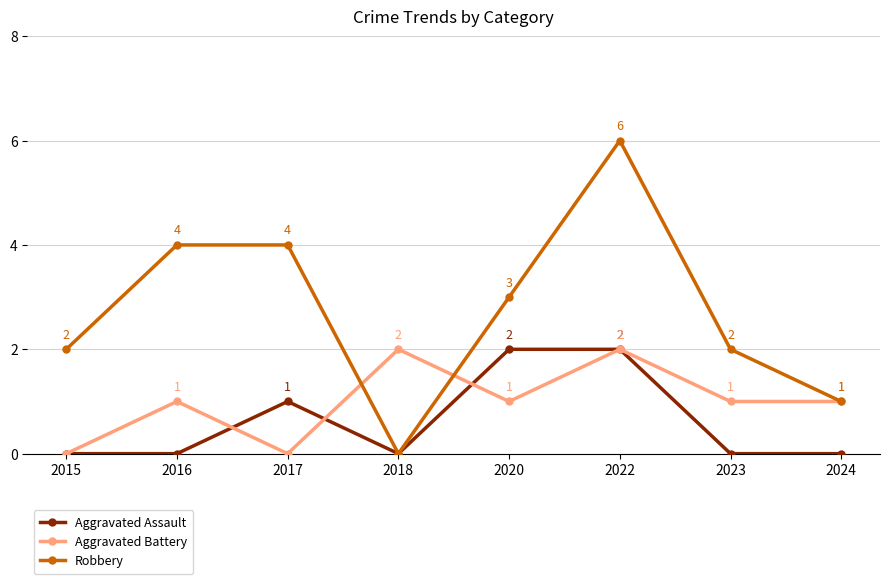

What is the average value of the Aggravated Battery series?

1